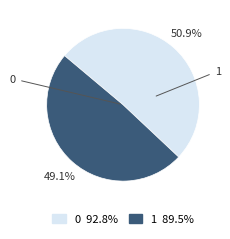

Do 0 and 1 together represent more than half of the pie?

Yes